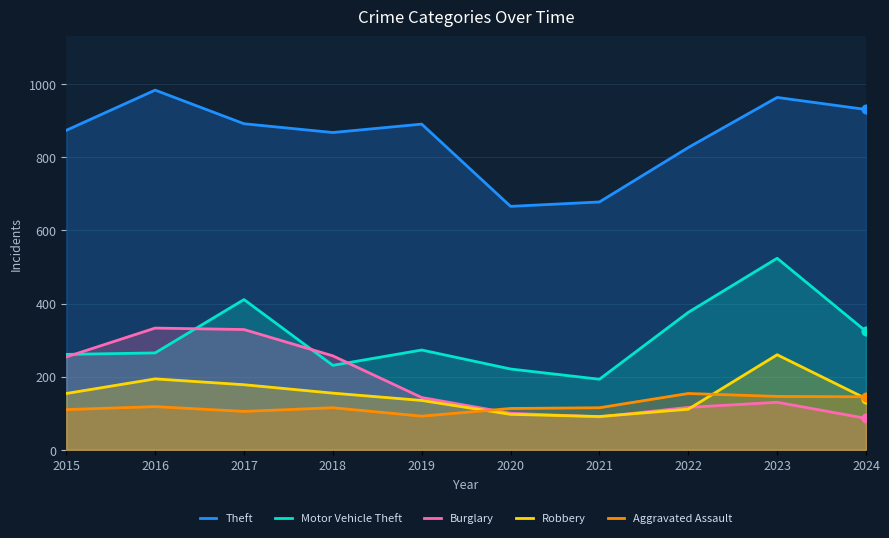

What is the total value across all series at 2019?

1534